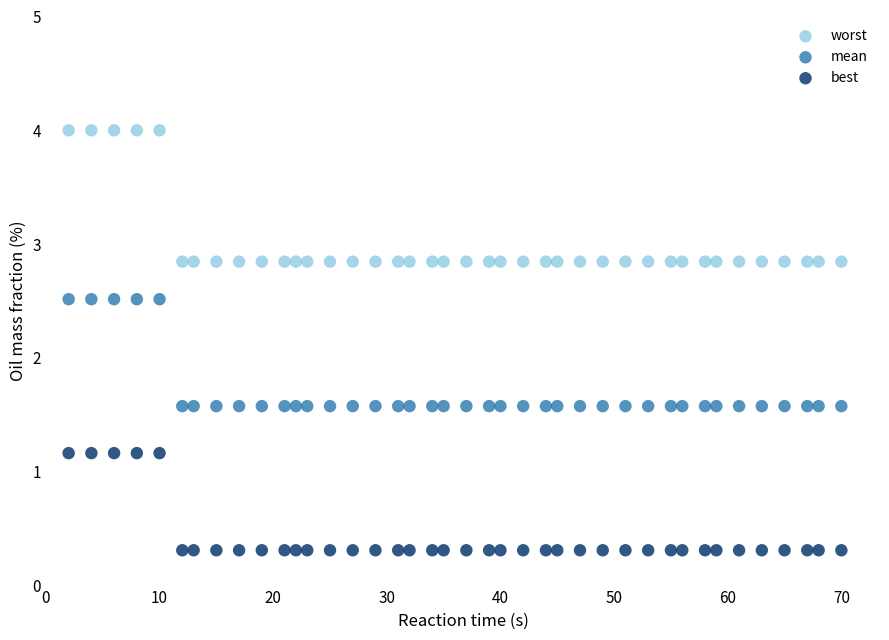

What are all the series names shown in the legend?

worst, mean, best